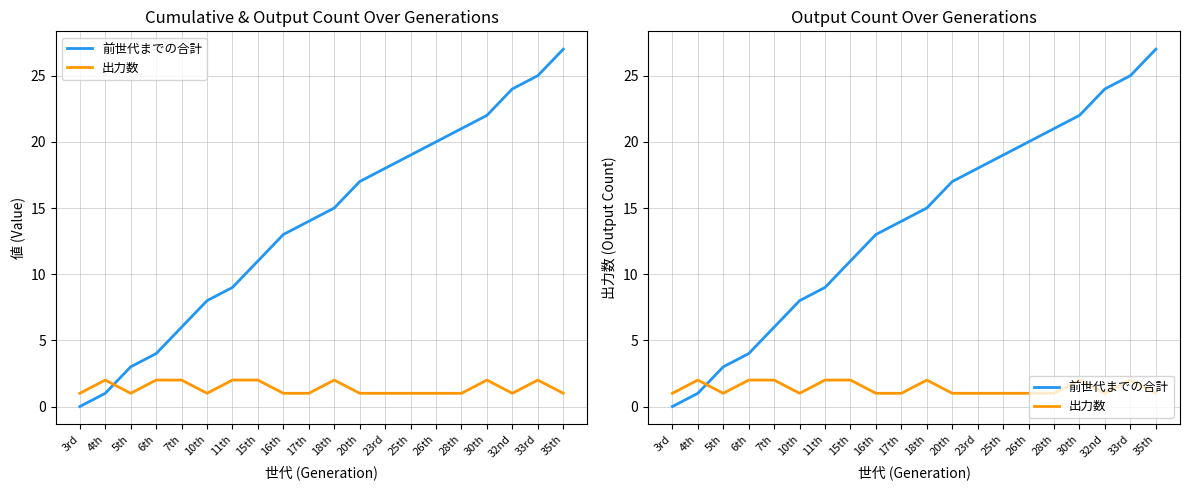

What is the average value of the 前世代までの合計 series?

14